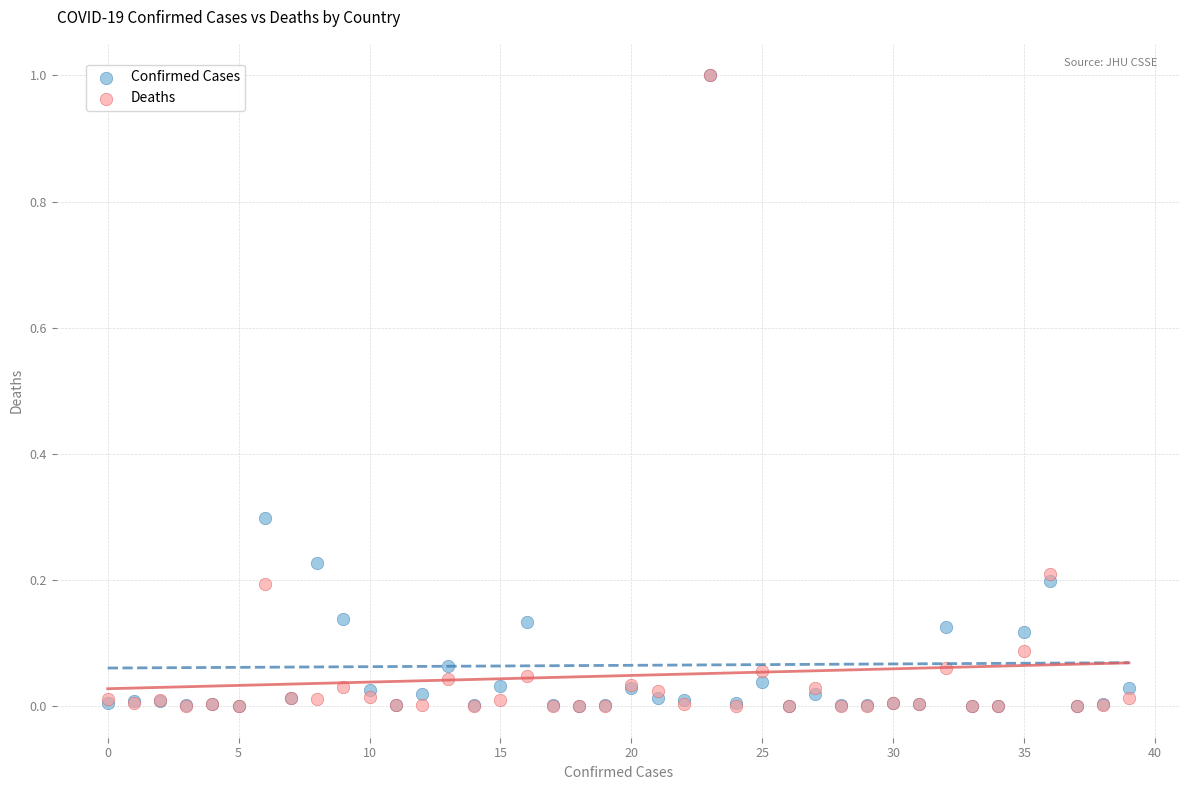

What are all the series names shown in the legend?

Confirmed Cases, Deaths